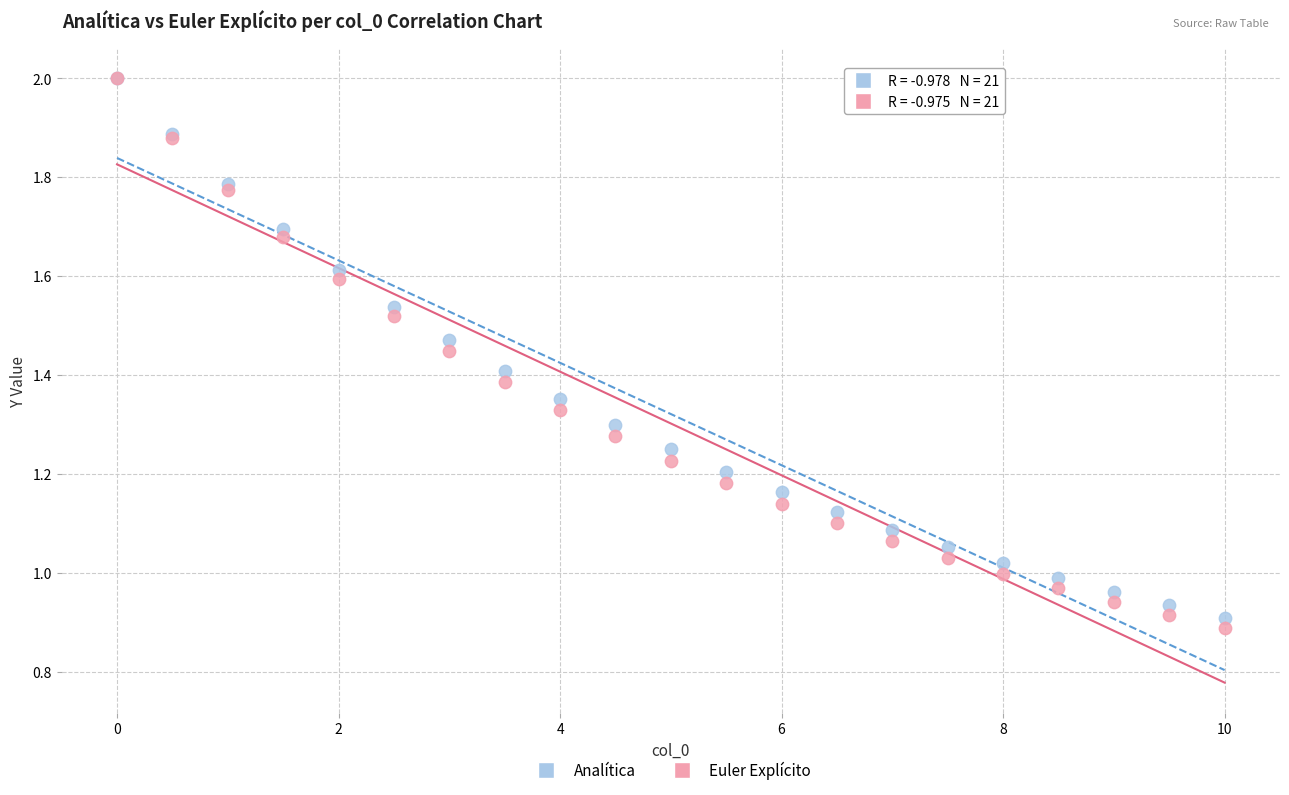

What are all the series names shown in the legend?

Analítica, Euler Explícito